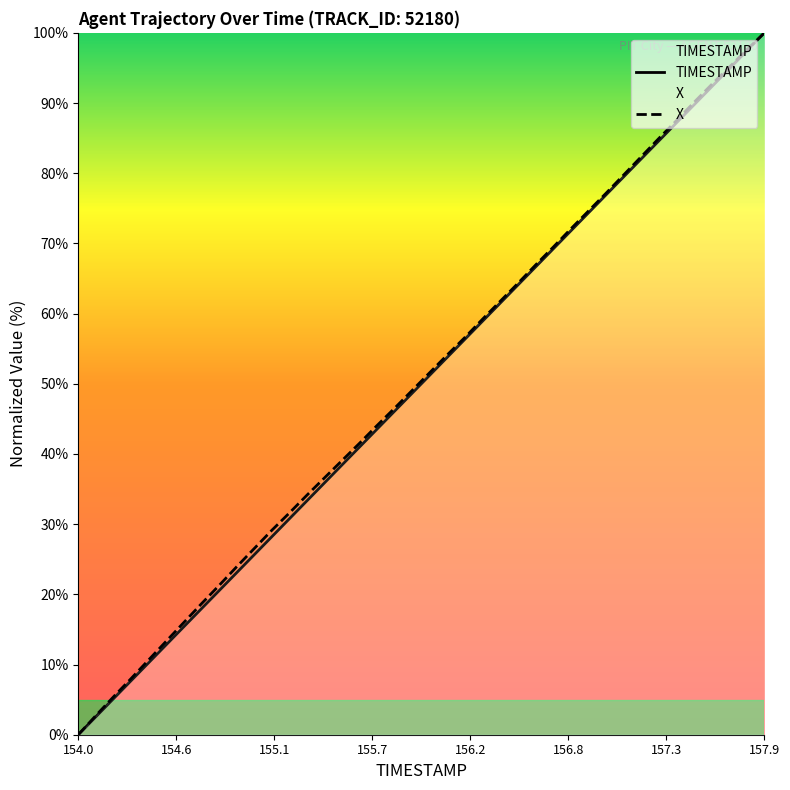

Which category has the highest value across all series?

157.9